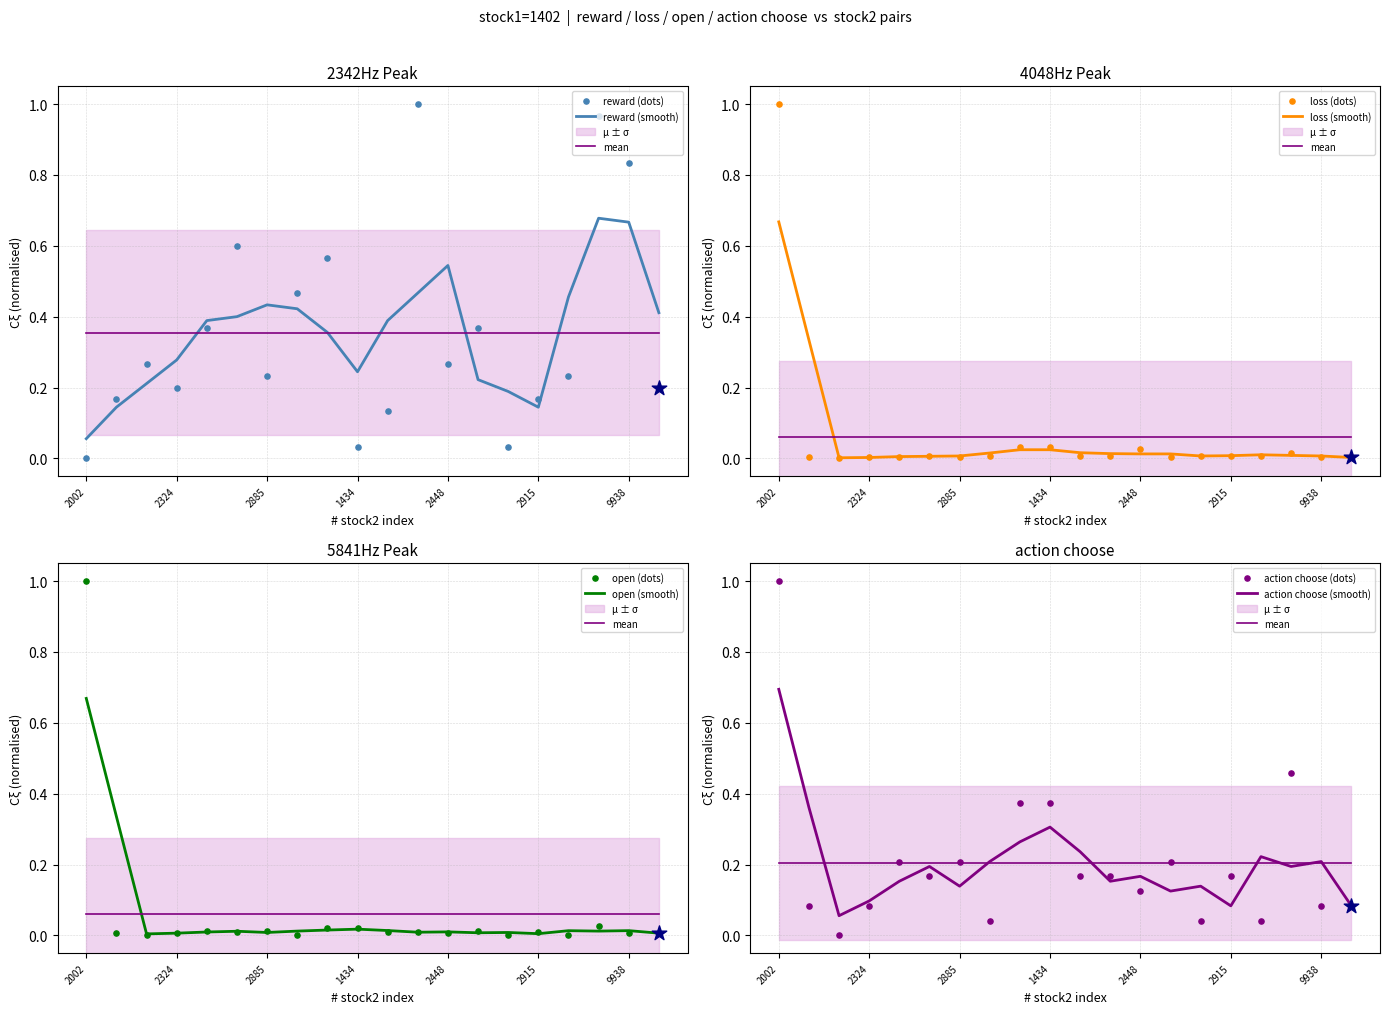

Which series has the largest total across all categories?

reward